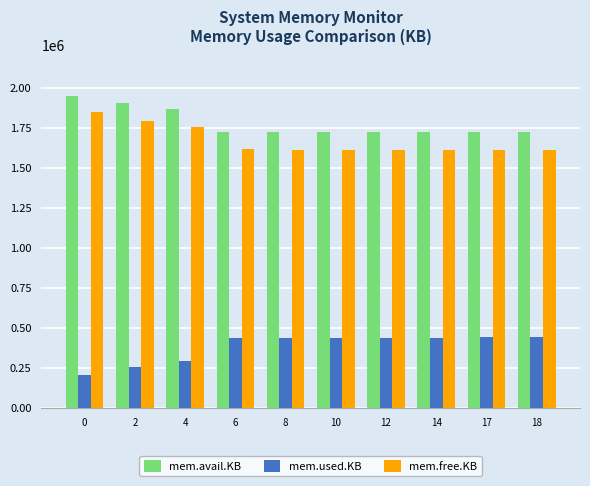

What is the smallest value displayed?

202892